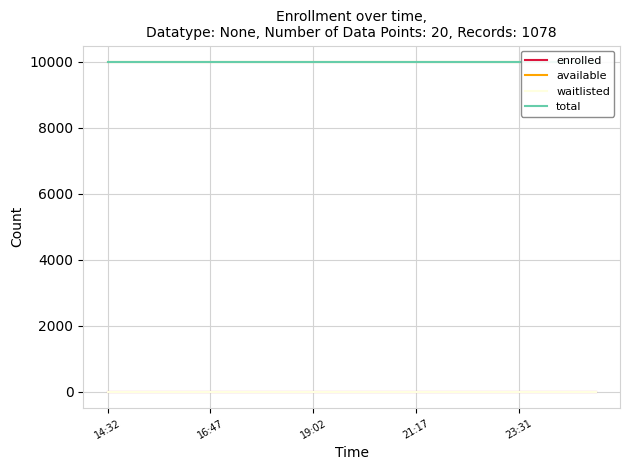

The value of total at 9 is 2340. True or false?

False